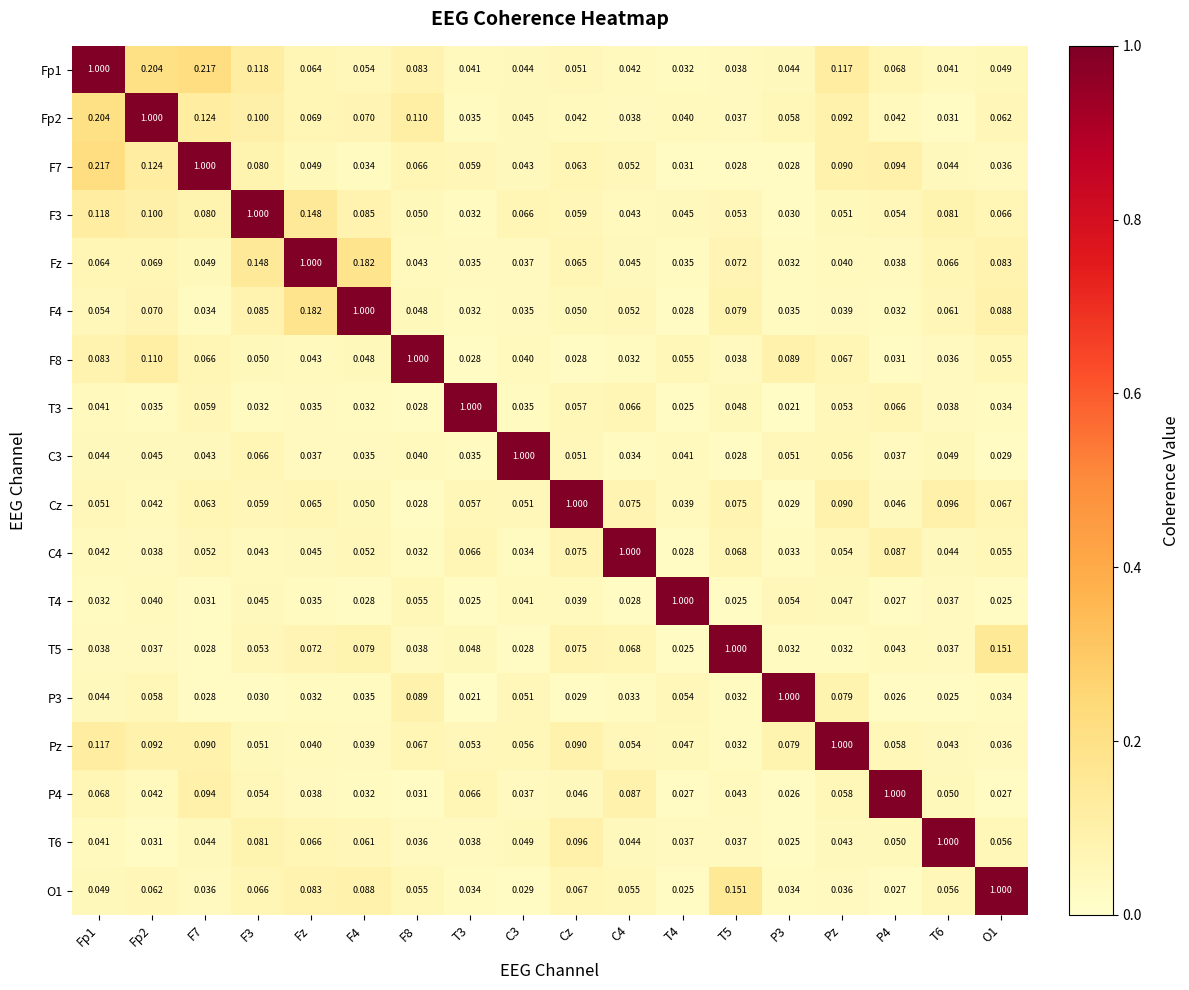

Is the value of F7 at F4 greater than the value of T3 at F8?

Yes